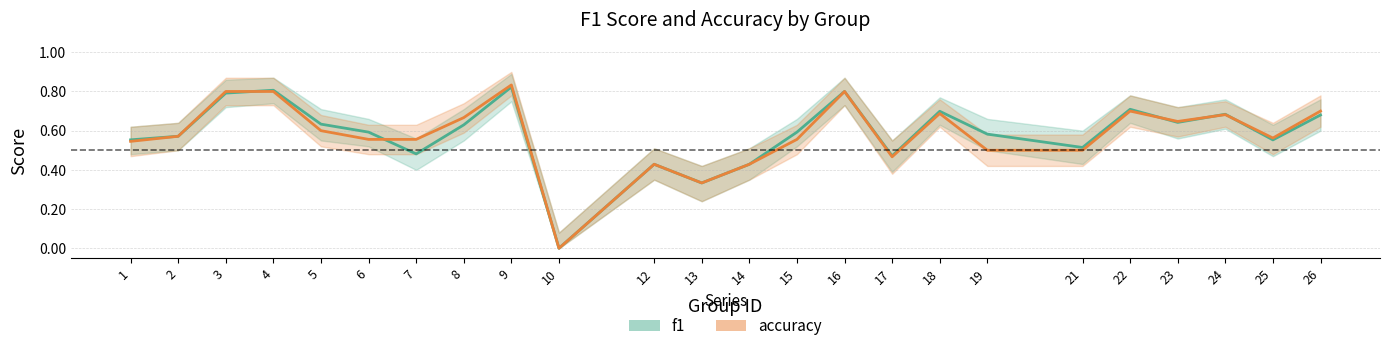

Reading right to left, list all the values displayed in this chart.

f1: 26=0.7	25=0.6	24=0.7	23=0.6	22=0.7	21=0.5	19=0.6	18=0.7	17=0.5	16=0.8	15=0.6	14=0.4	13=0.3	12=0.4	10=0.0	9=0.8	8=0.6	7=0.5	6=0.6	5=0.6	4=0.8	3=0.8	2=0.6	1=0.6
accuracy: 26=0.7	25=0.6	24=0.7	23=0.6	22=0.7	21=0.5	19=0.5	18=0.7	17=0.5	16=0.8	15=0.6	14=0.4	13=0.3	12=0.4	10=0.0	9=0.8	8=0.7	7=0.6	6=0.6	5=0.6	4=0.8	3=0.8	2=0.6	1=0.5